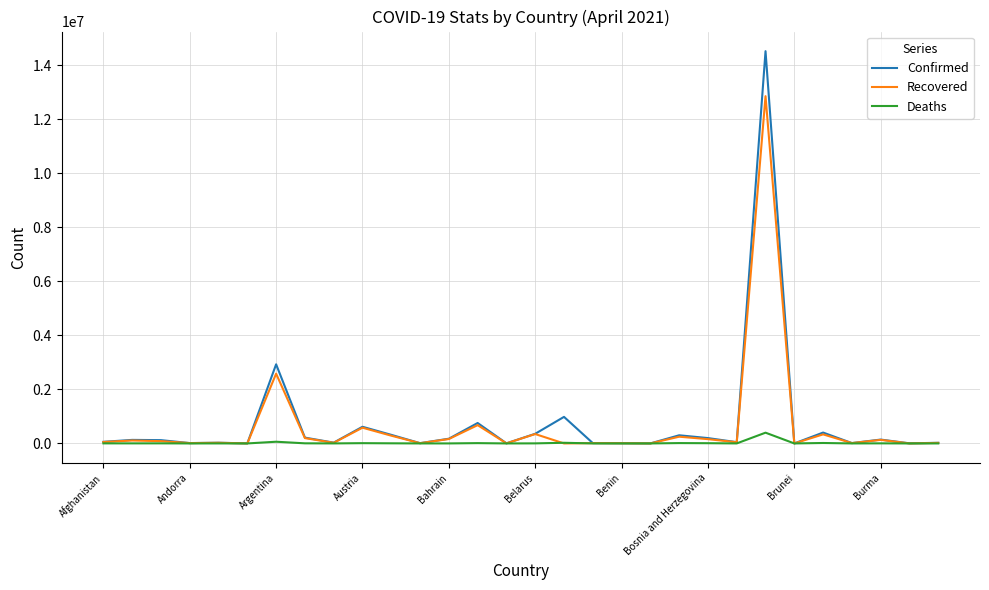

What are all the series names shown in the legend?

Confirmed, Recovered, Deaths